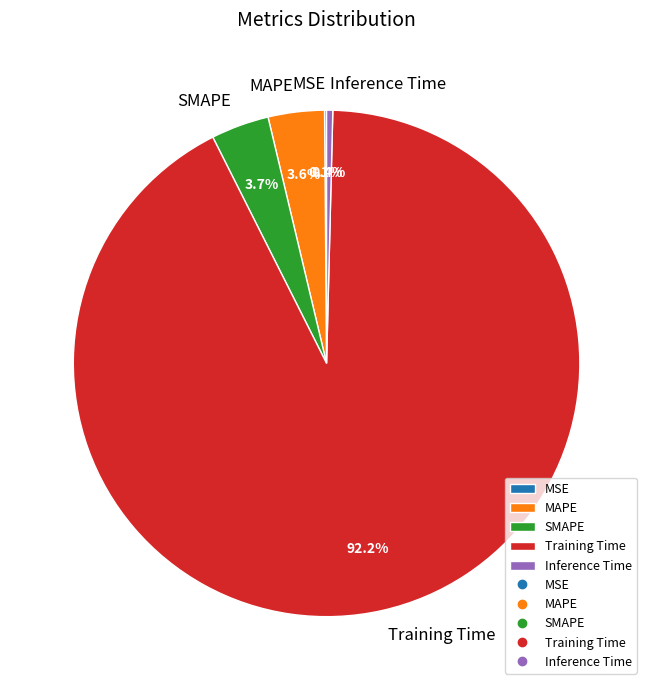

Is there any slice that represents more than half of the pie?

Yes